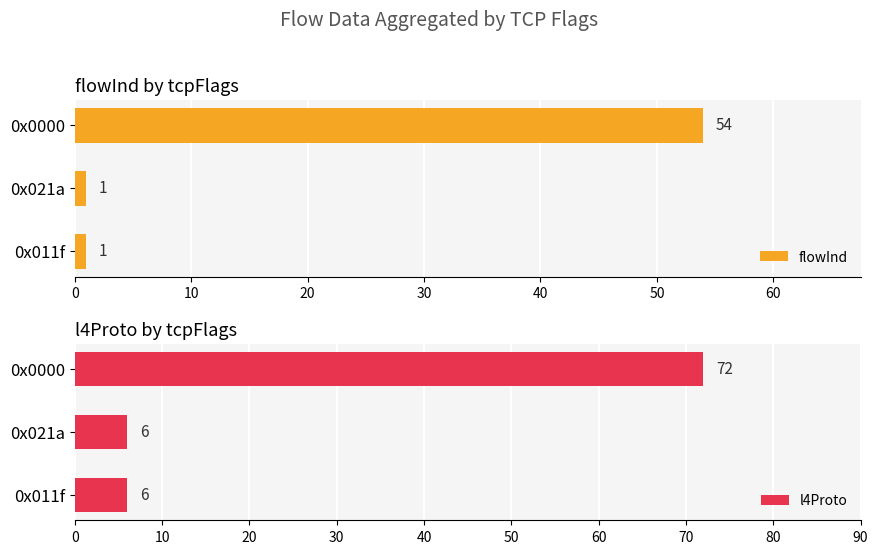

What is the difference between the maximum and minimum values in the flowInd series?

53